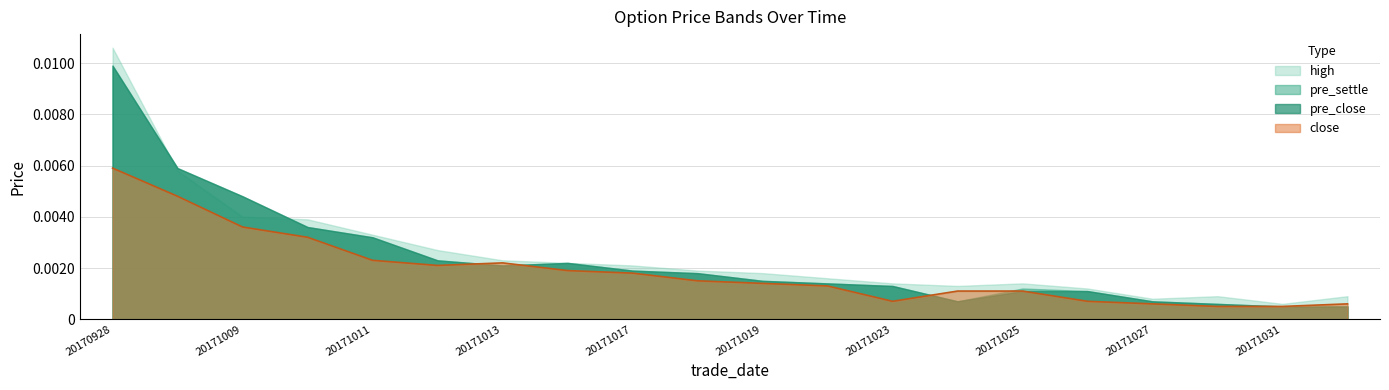

Where do high and pre_close first cross each other?

20170928 and 20170929